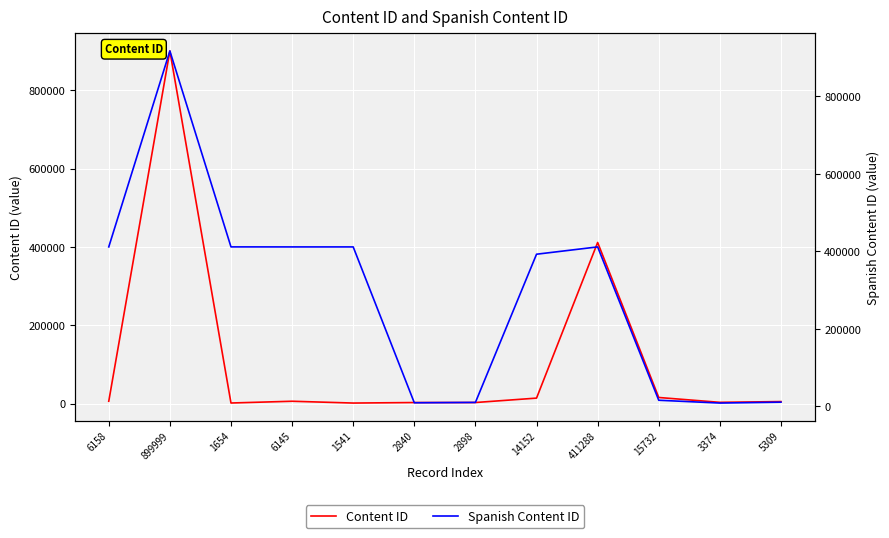

What is the difference between the maximum and second lowest values in the Content ID series?

898345